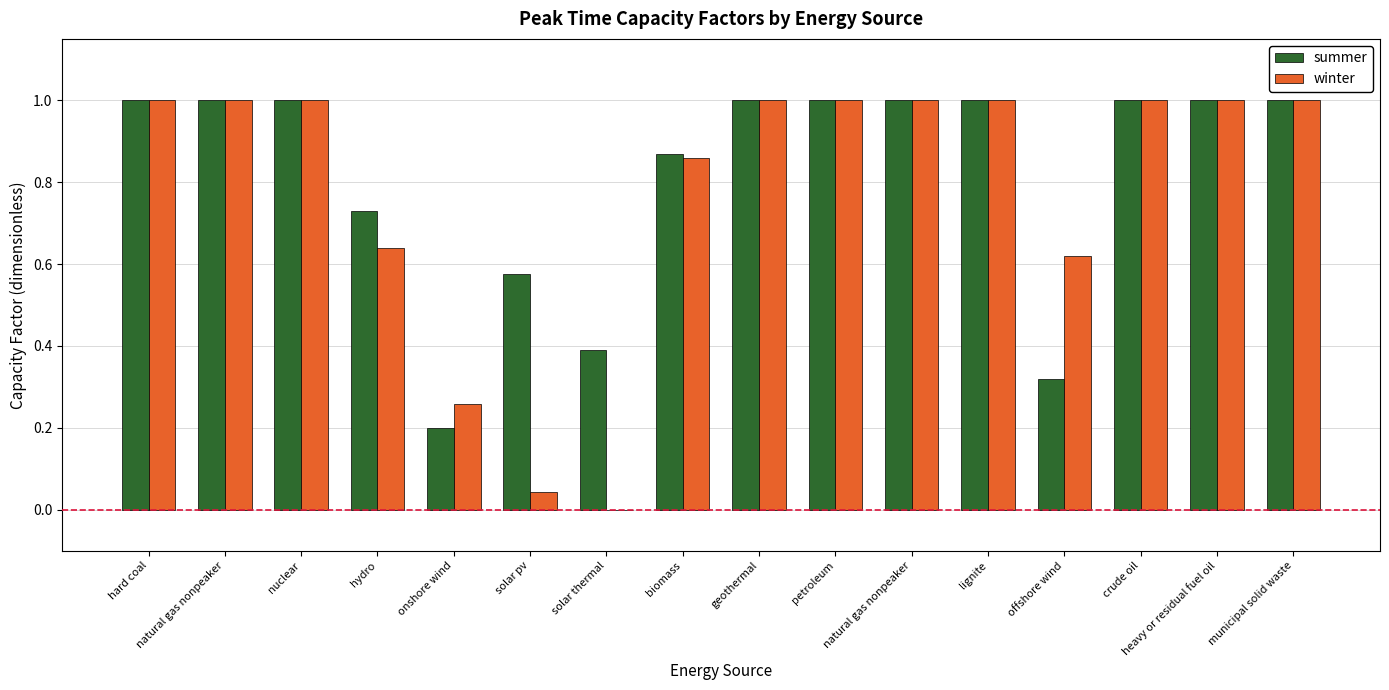

Is it true that summer equals 1.3 at natural gas nonpeaker?

False